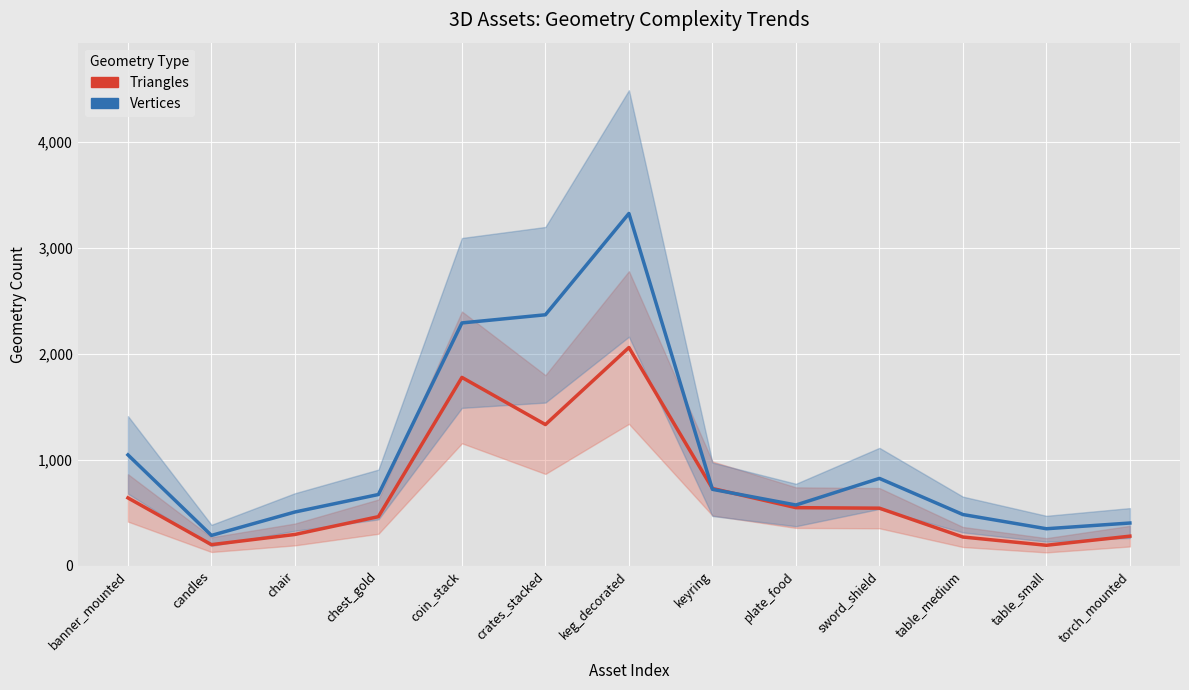

What is the sum of all Triangles values?

9315